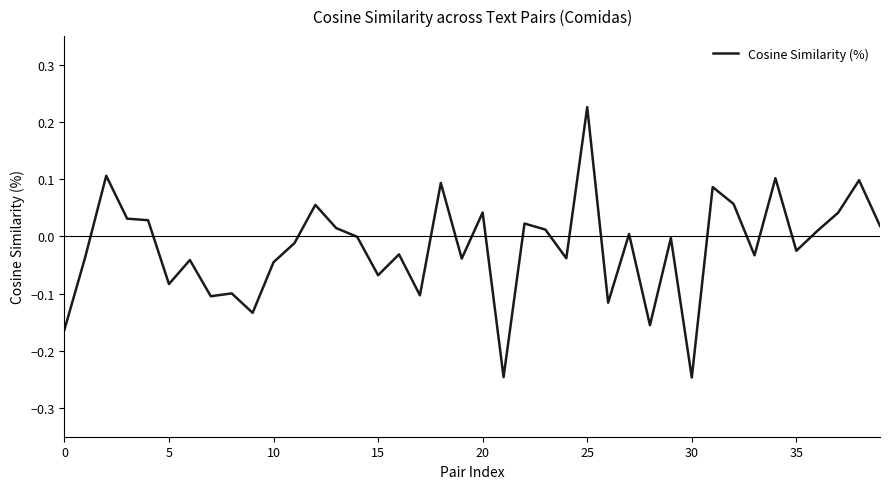

What is the difference between the maximum and minimum values?

0.5